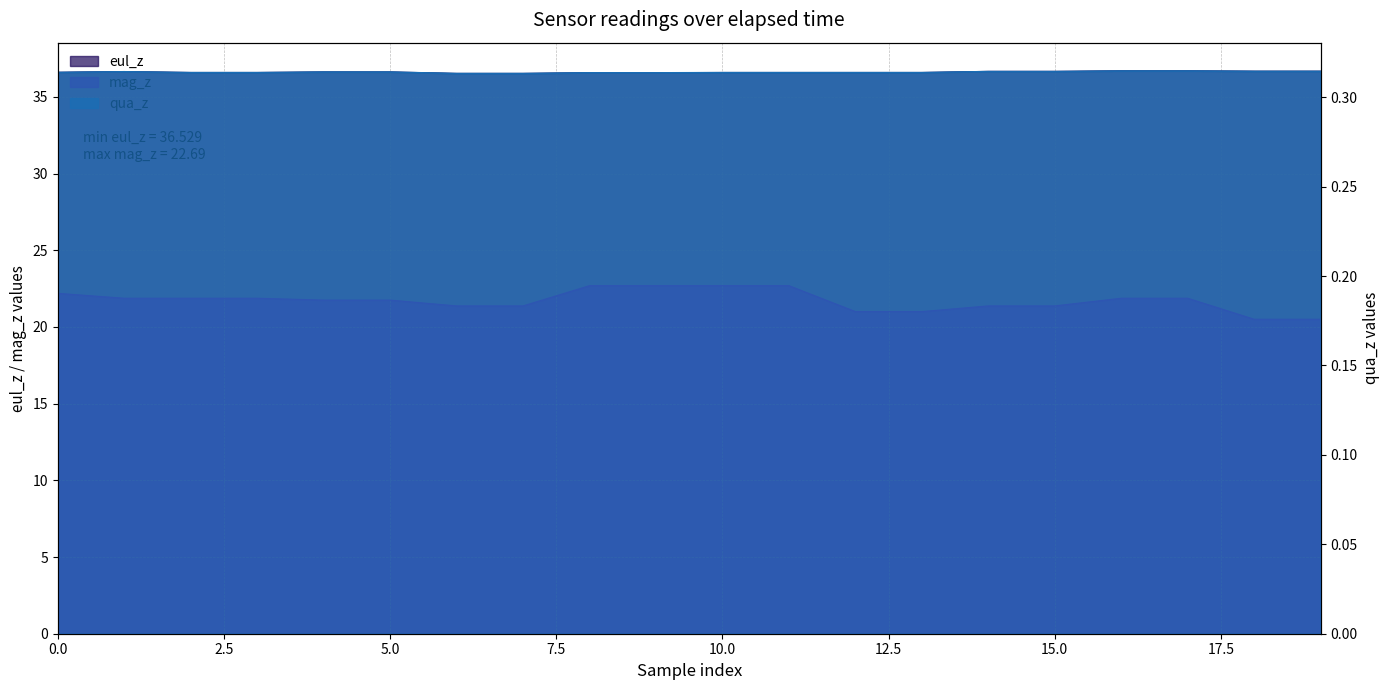

What is the approximate value of mag_z at 17?

21.9